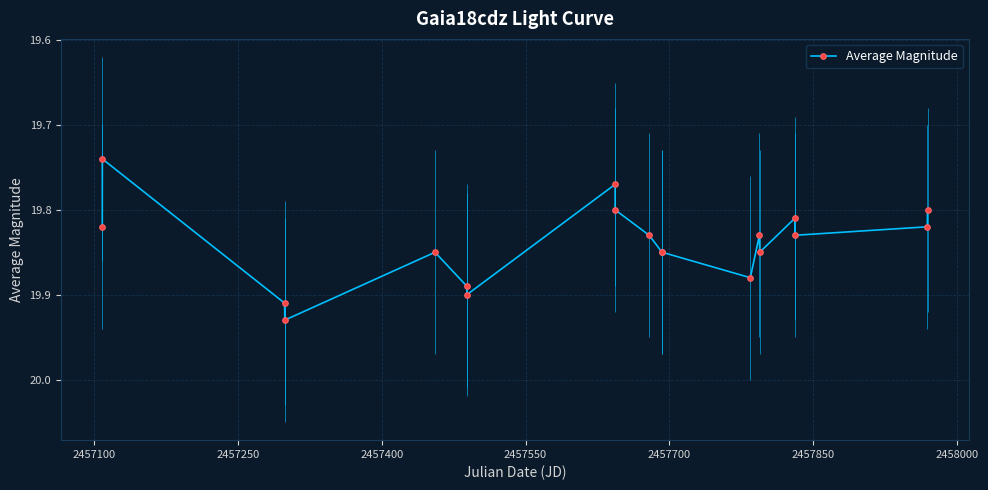

True or false: Average Magnitude has more than 0 points higher than both neighbors.

True